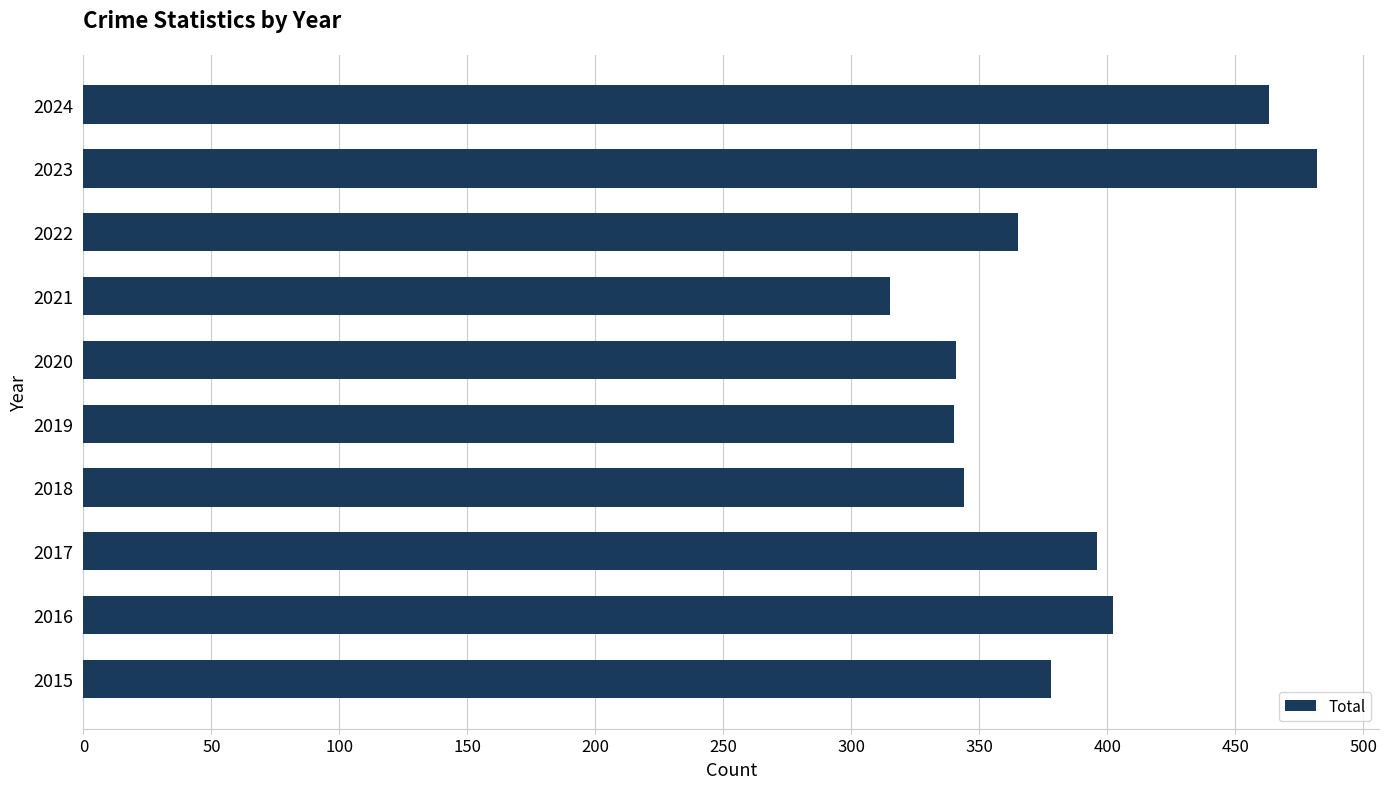

What is the approximate value at 2024, to the nearest 5?

465